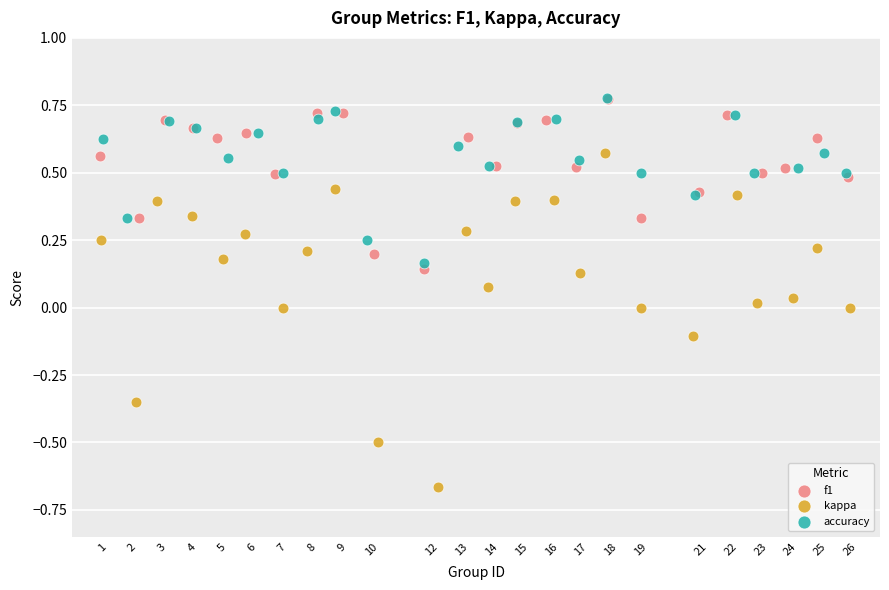

Which series reaches the minimum Y coordinate?

kappa